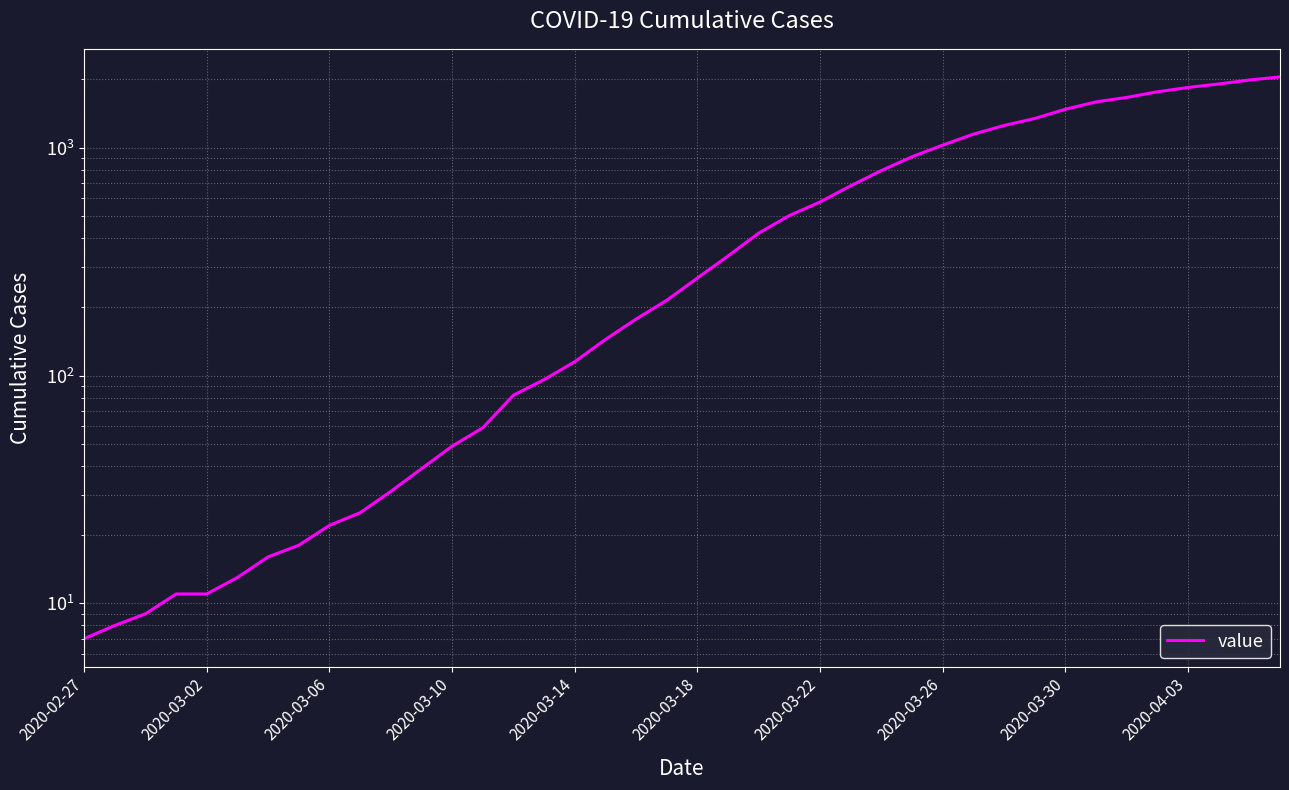

Does the chart have visible grid lines?

Yes